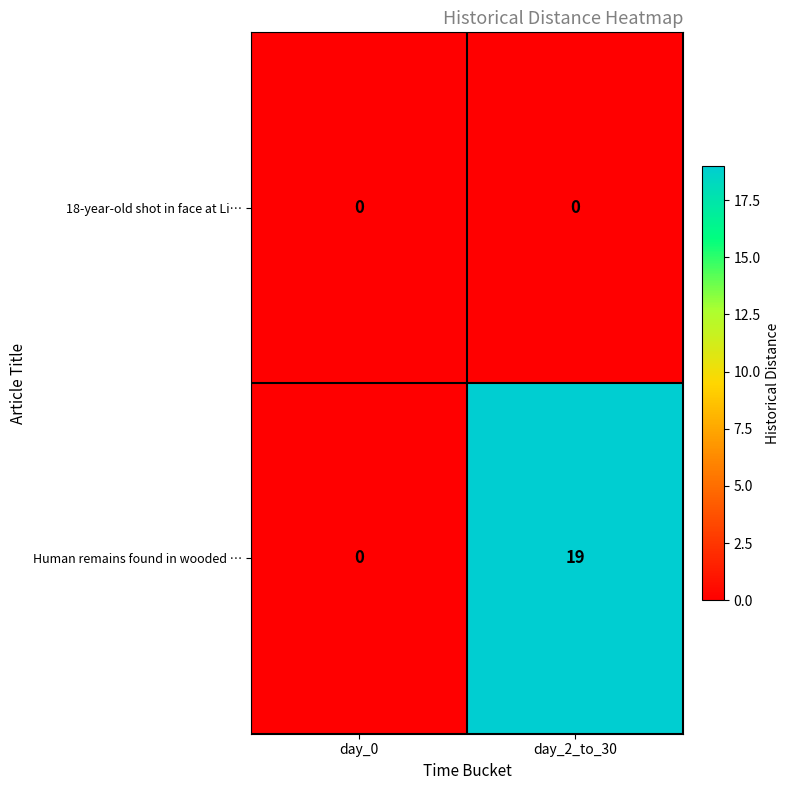

The value of 18-year-old shot in face at Li… at day_2_to_30 is 0. True or false?

True